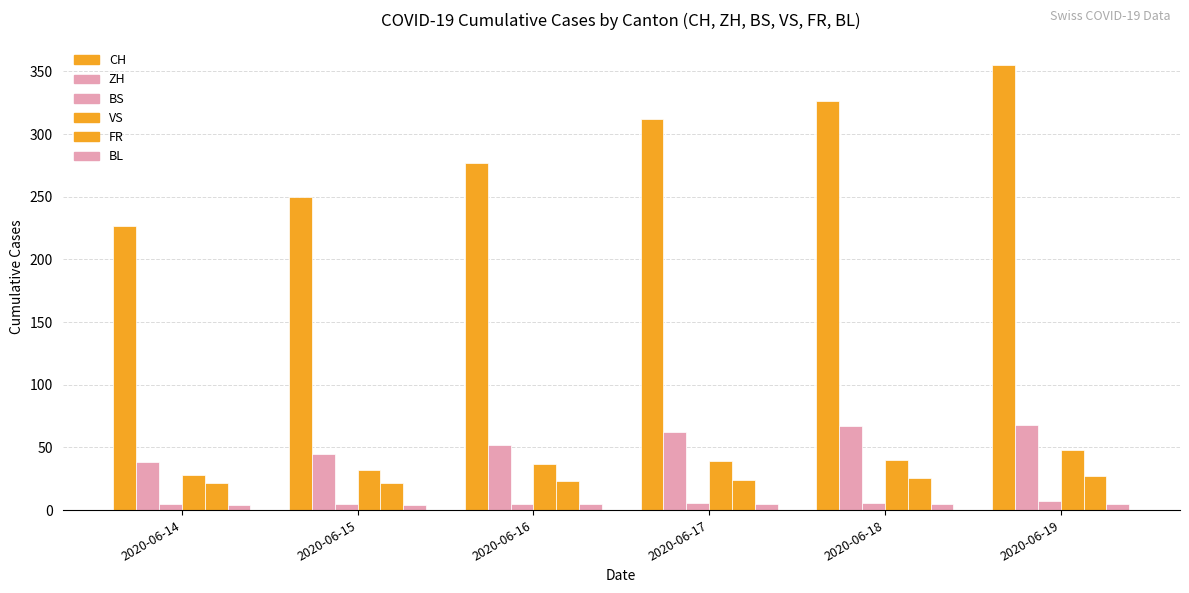

How many bars are there in total?

36